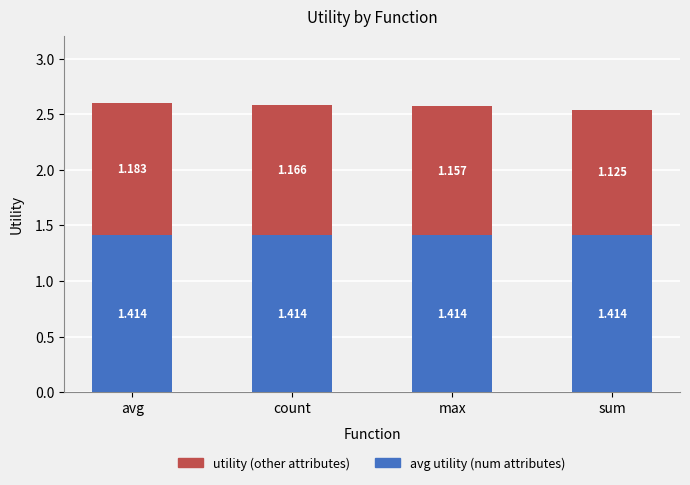

How many categories are shown in the chart?

4